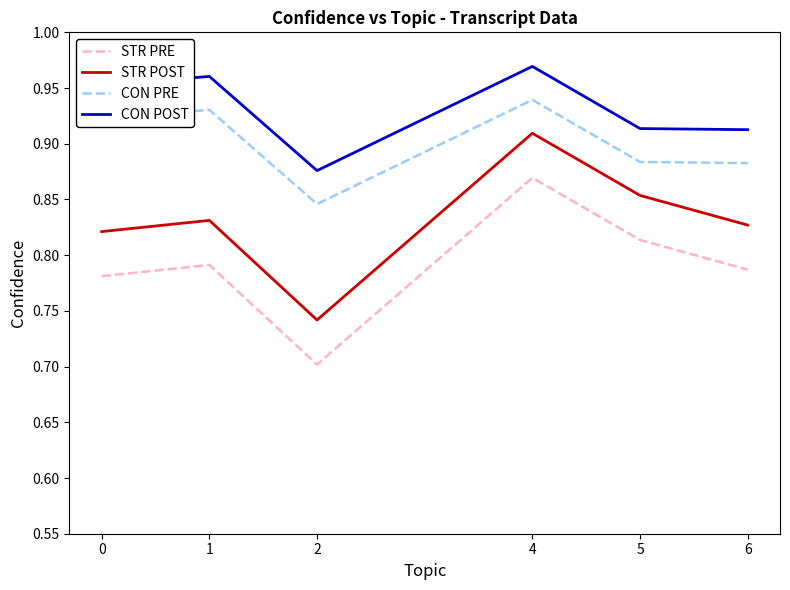

True or false: STR POST and CON PRE cross at least once.

False